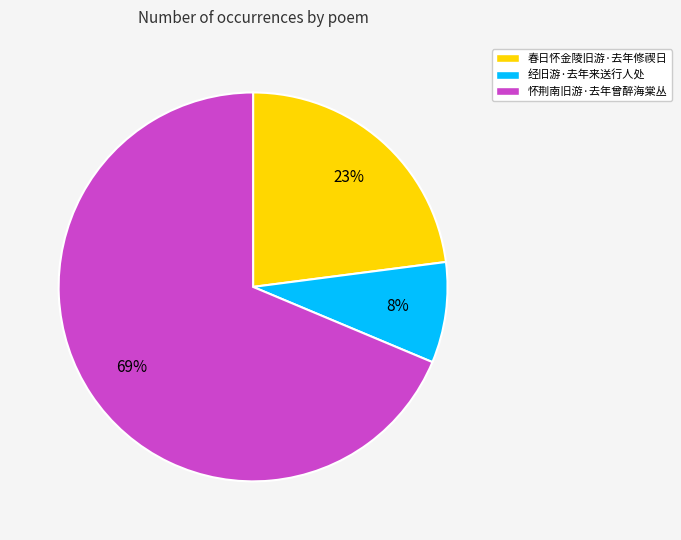

Rank the categories by value from lowest to highest.

经旧游·去年来送行人处, 春日怀金陵旧游·去年修禊日, 怀荆南旧游·去年曾醉海棠丛